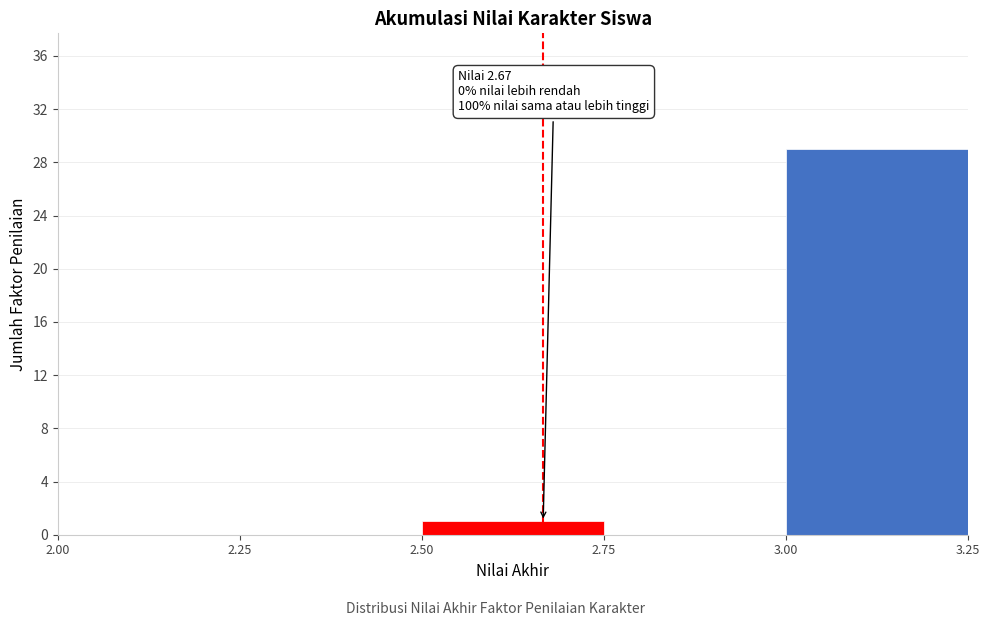

Over which range of the x-axis is the bar tallest?

3.00 to 3.25